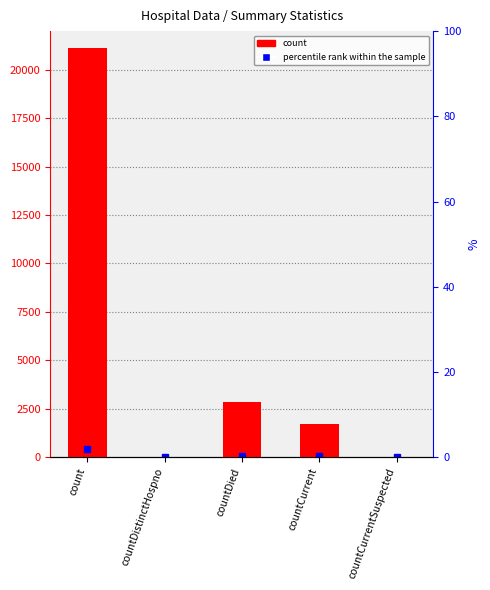

What value does the data have at count?

21122